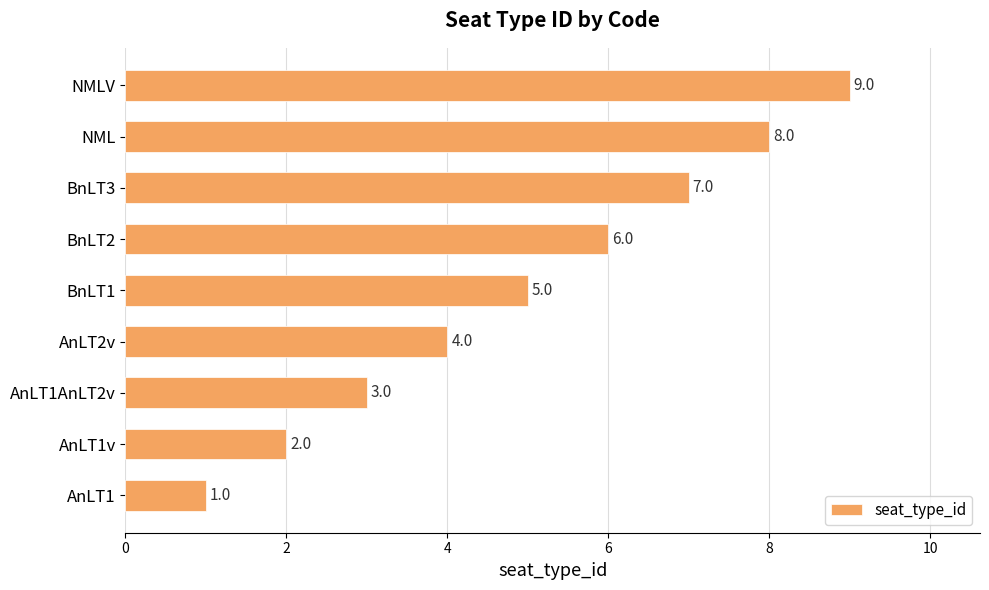

Count the number of categories in the chart.

9